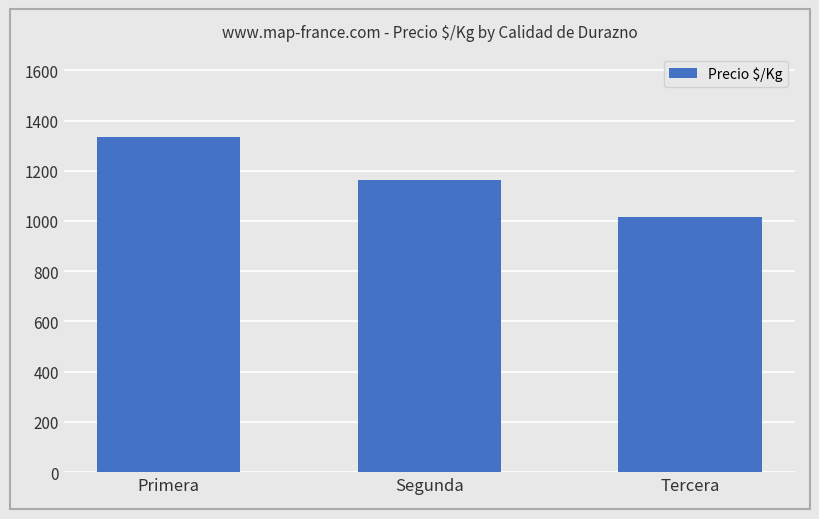

What is the difference between the maximum and minimum values?

319